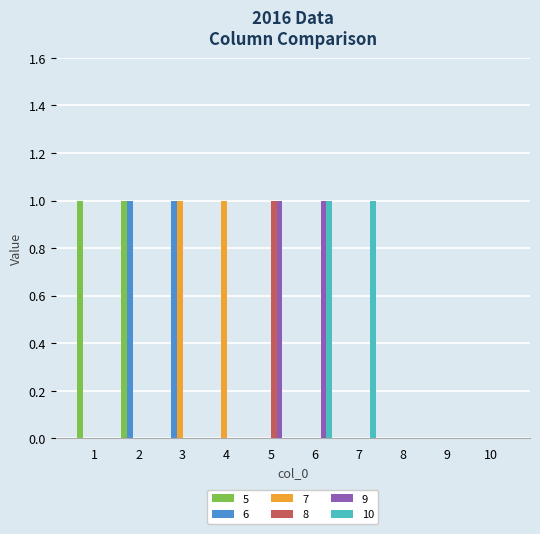

Between 7 and 9, which series saw the biggest shift?

10